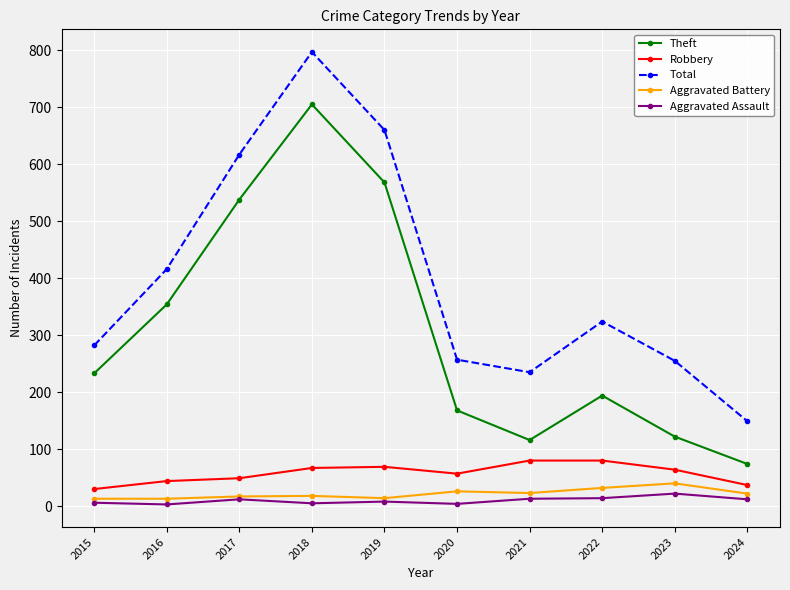

True or false: Theft and Robbery intersect in this chart.

False